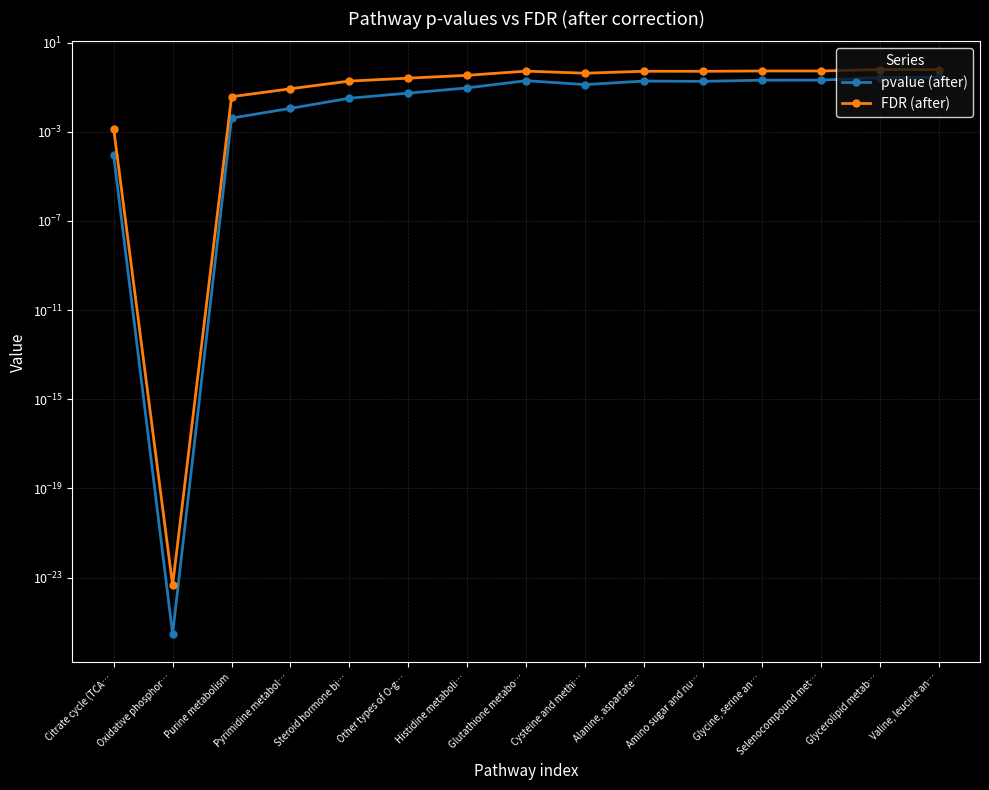

At which category is the sum across all series the highest?

Valine, leucine an…